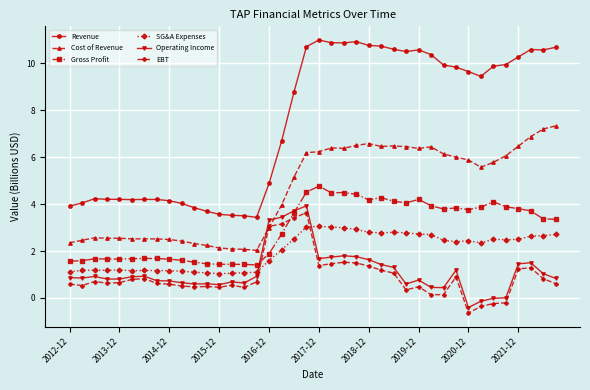

Which series has the widest spread of values?

Revenue